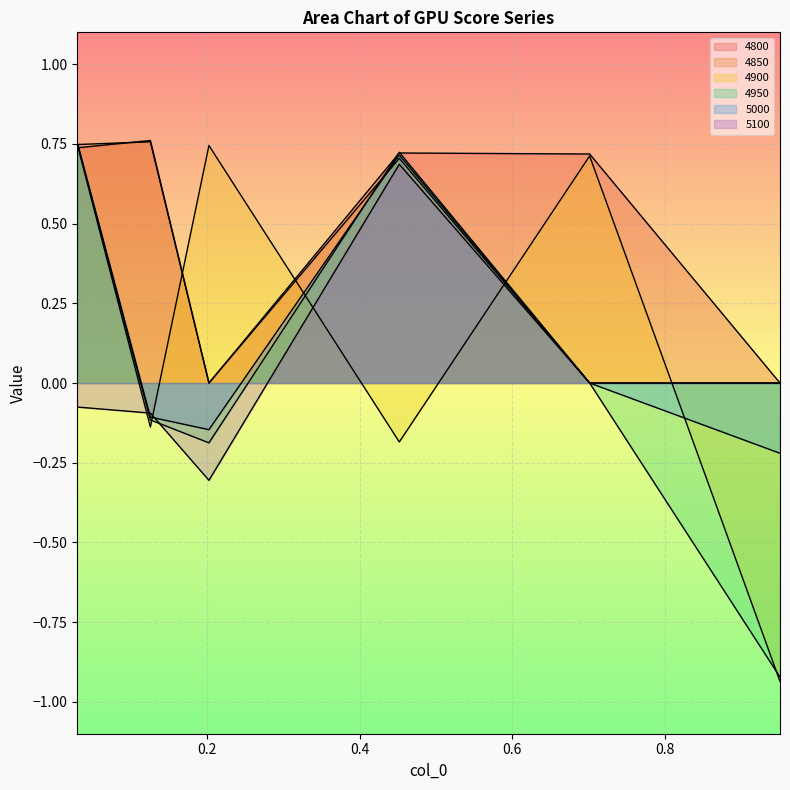

What is the minimum value for 5000?

-0.2